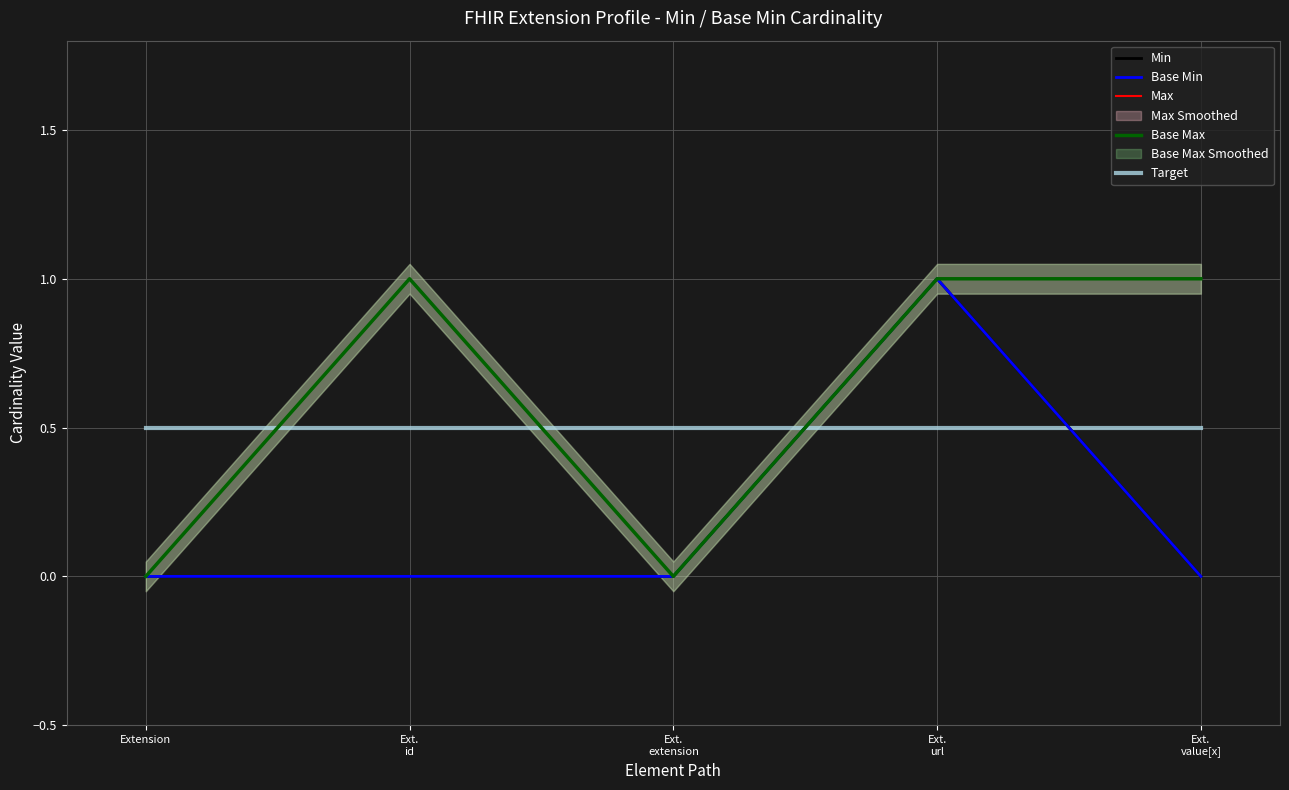

Reading left to right, extract all data points from this chart.

Min: 0.0	0.0	0.0	1.0	0.0
Base Min: 0.0	0.0	0.0	1.0	0.0
Max: 0.0	1.0	0.0	1.0	1.0
Base Max: 0.0	1.0	0.0	1.0	1.0
Target: 0.5	0.5	0.5	0.5	0.5